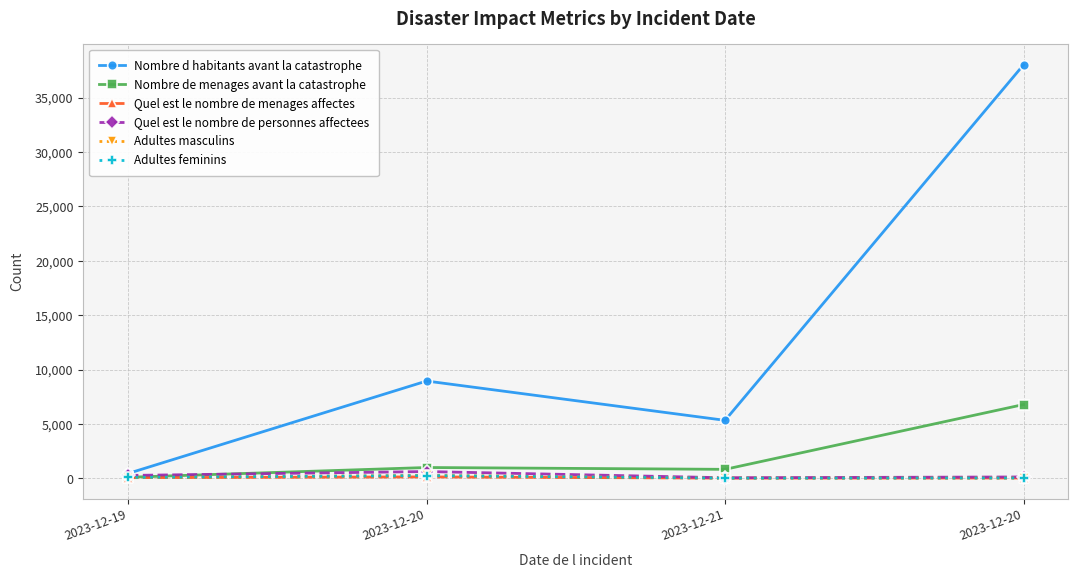

Count the Quel est le nombre de personnes affectees values in the range 117 to 615.

3